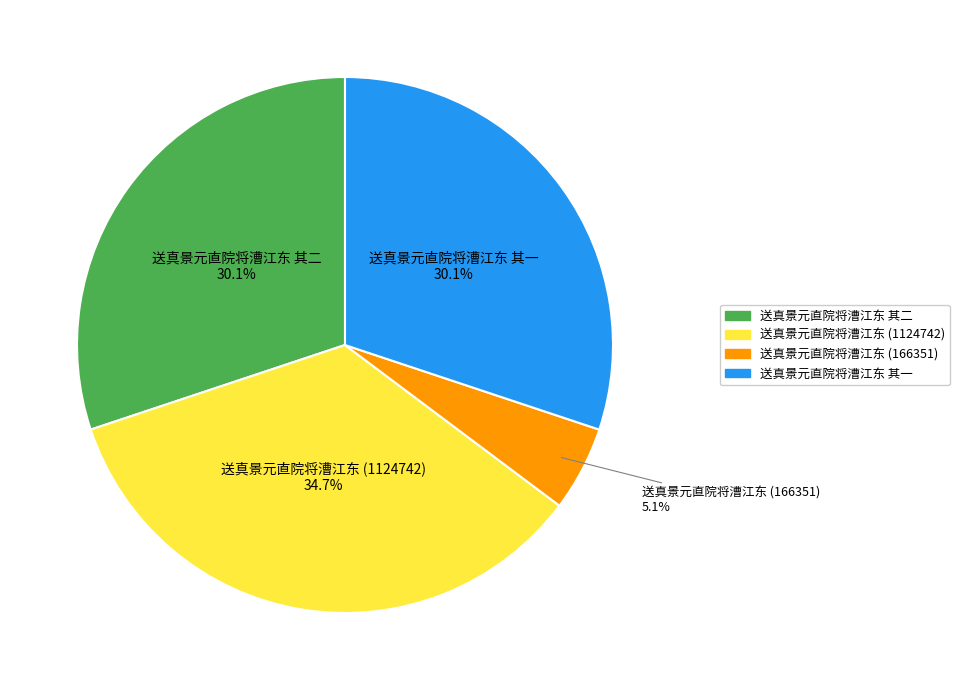

Is there a majority slice in this chart?

No